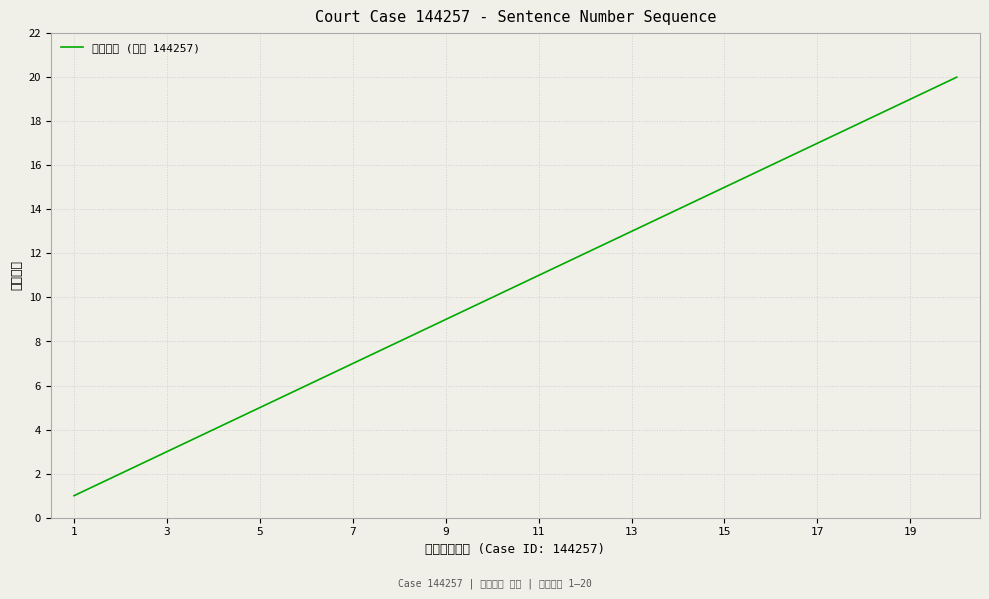

What is the smallest value displayed?

1